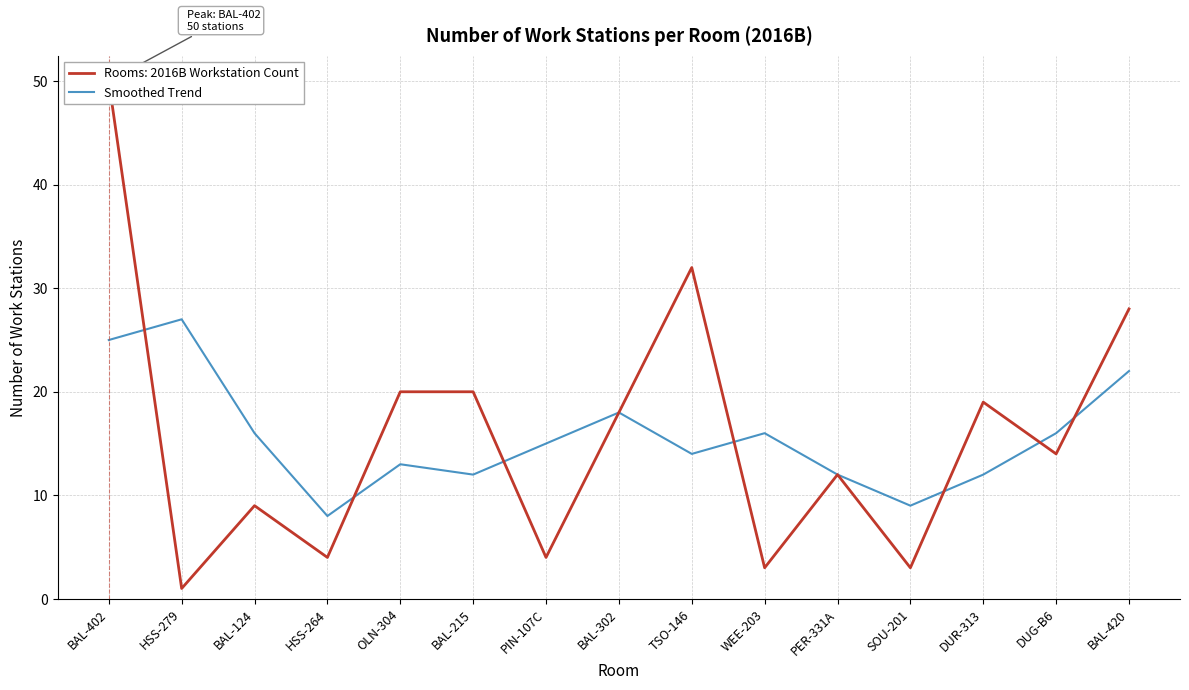

Which label corresponds to the largest value in the chart?

HSS-279